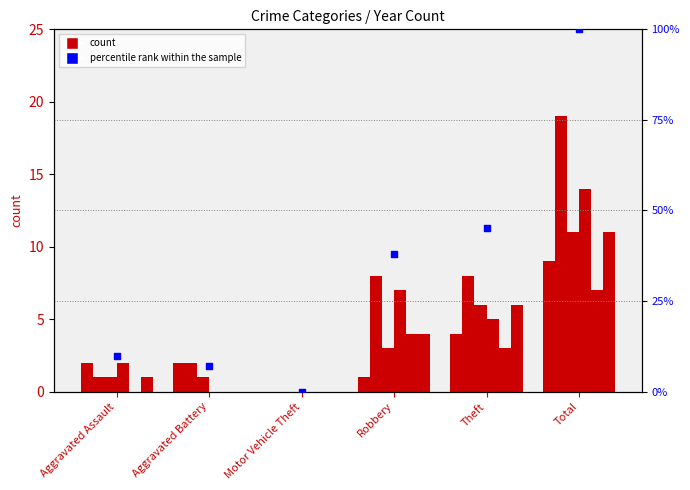

What is the change in value from Robbery to Total?

+62.0